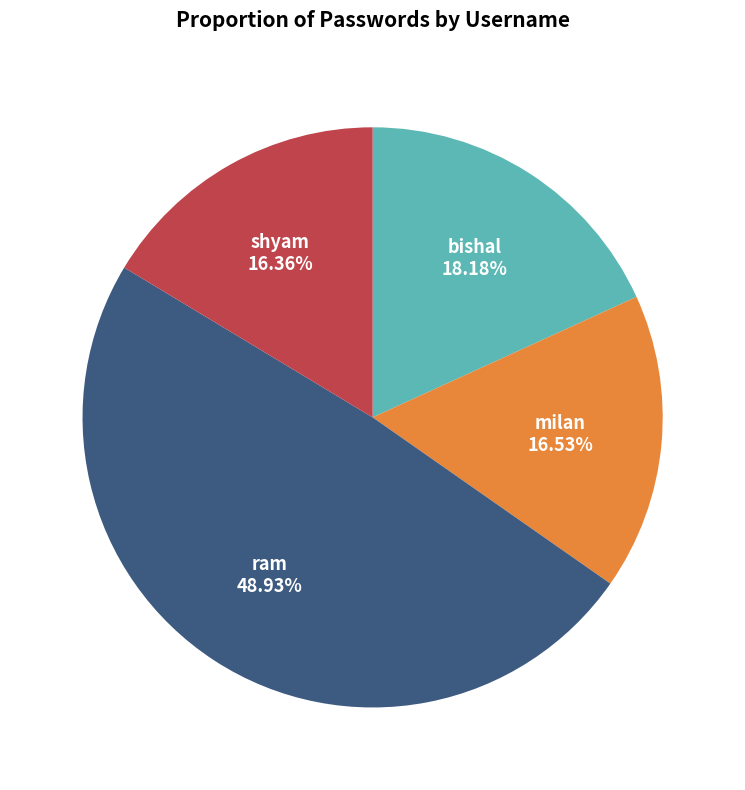

Does any single category account for the majority?

No